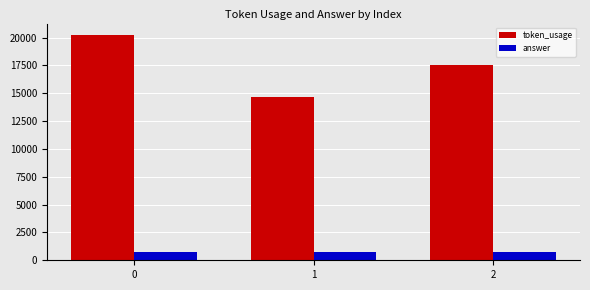

Which series has the widest spread of values?

token_usage